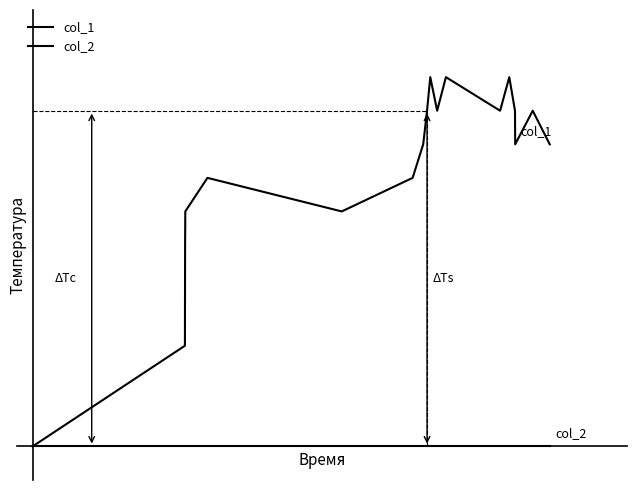

Does the chart have visible grid lines?

No